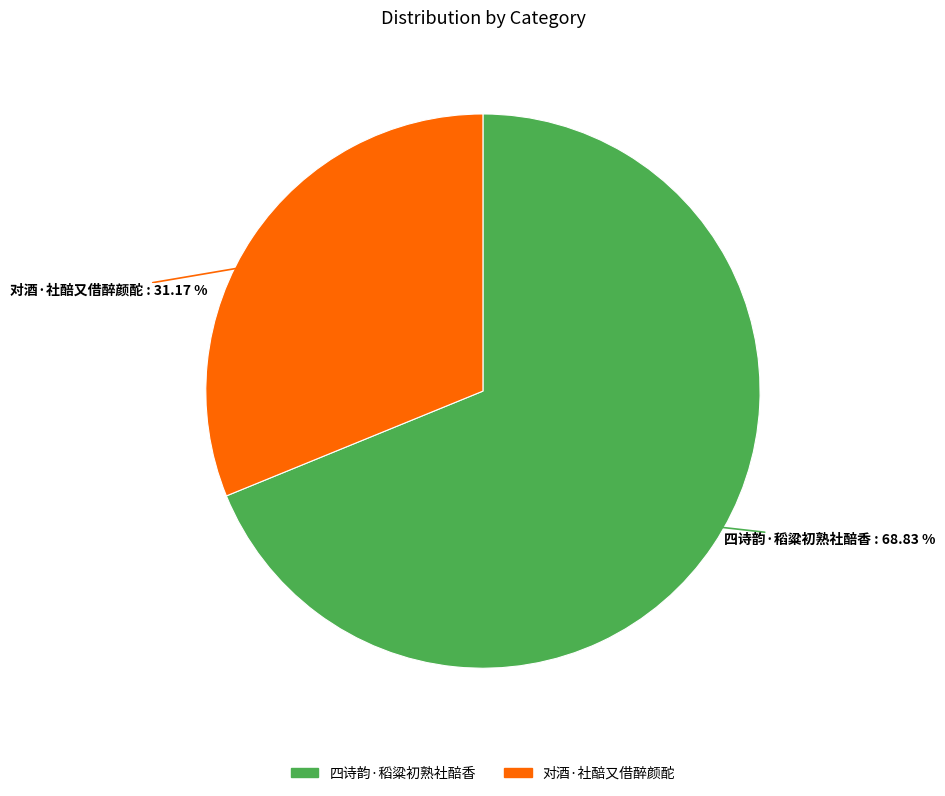

How many segments does this pie chart have?

2